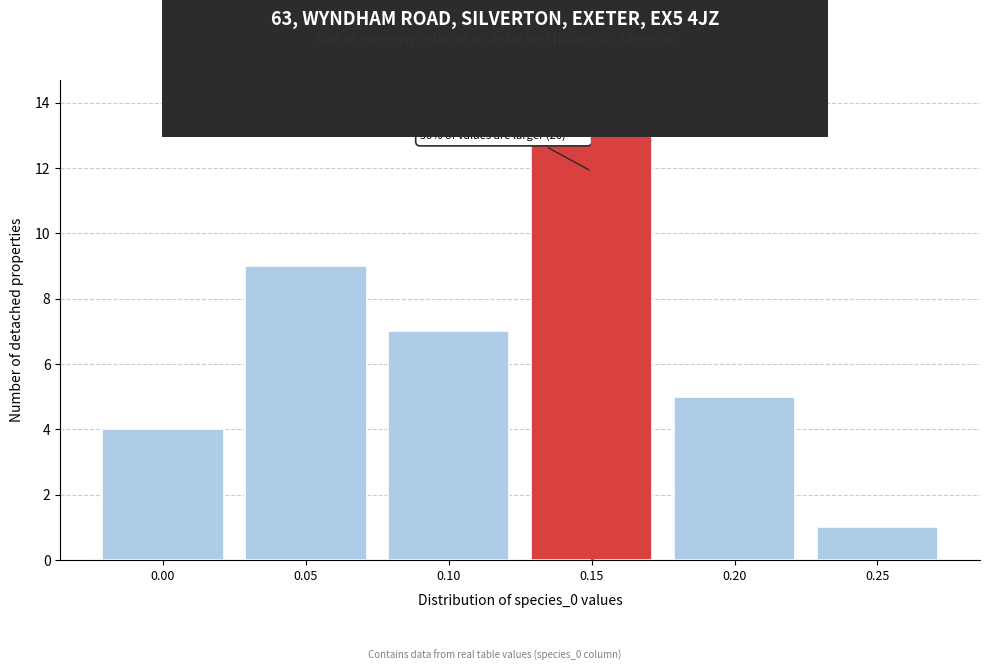

Reading left to right, extract all data points from this chart.

0.00=4	0.05=9	0.10=7	0.15=14	0.20=5	0.25=1